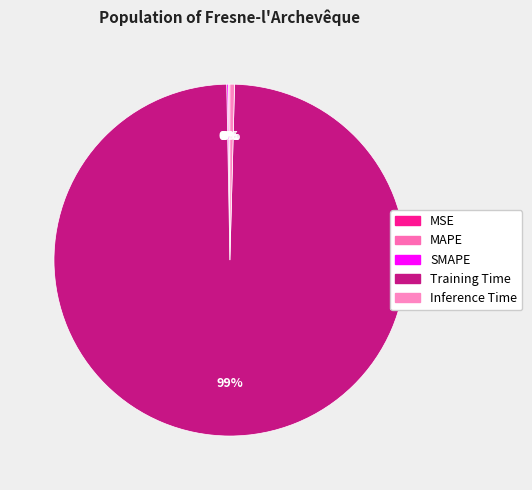

Is there a majority slice in this chart?

Yes